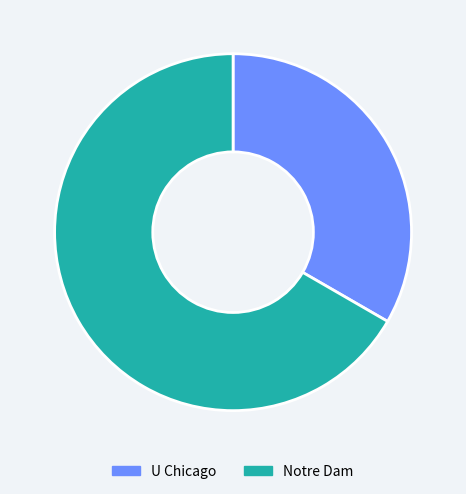

Between Notre Dam and U Chicago, which is larger?

Notre Dam